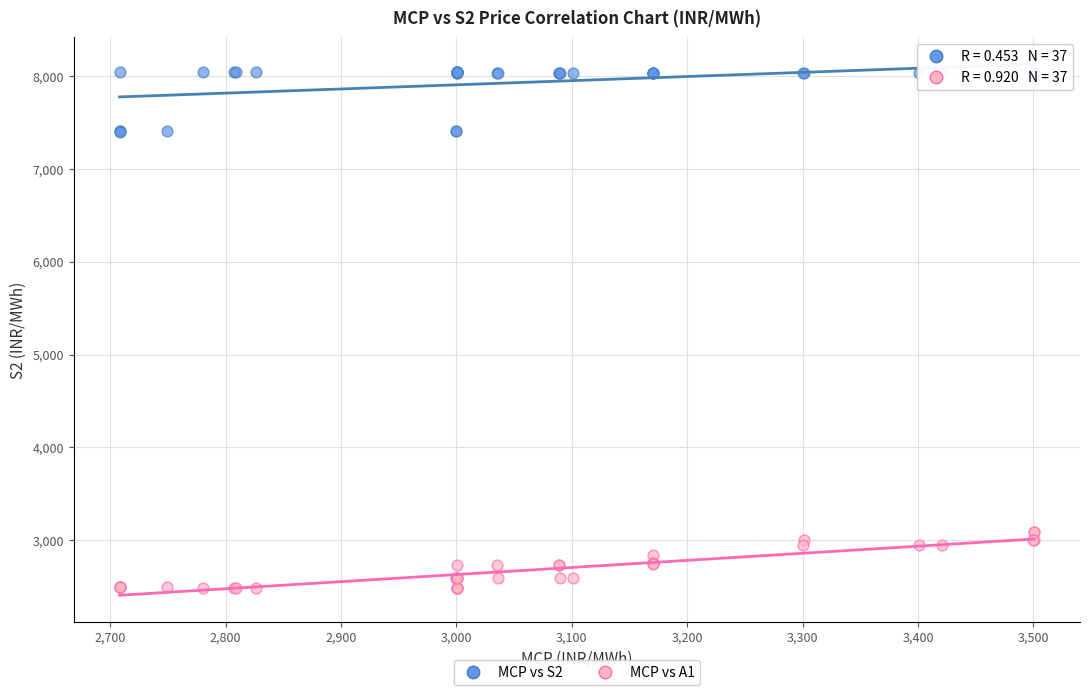

Which series reaches the minimum Y coordinate?

MCP vs A1